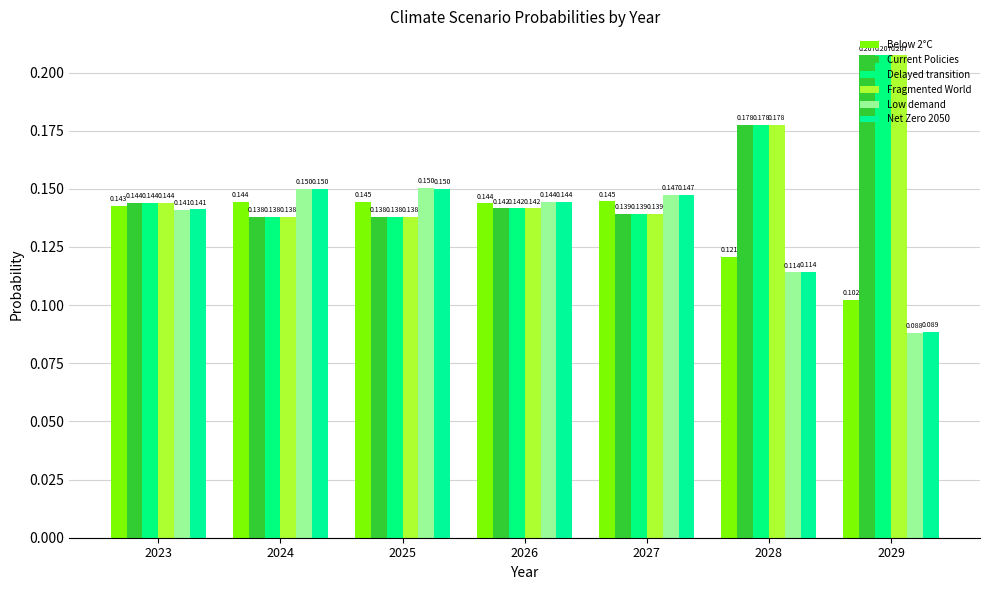

Which series has the widest spread of values?

Fragmented World